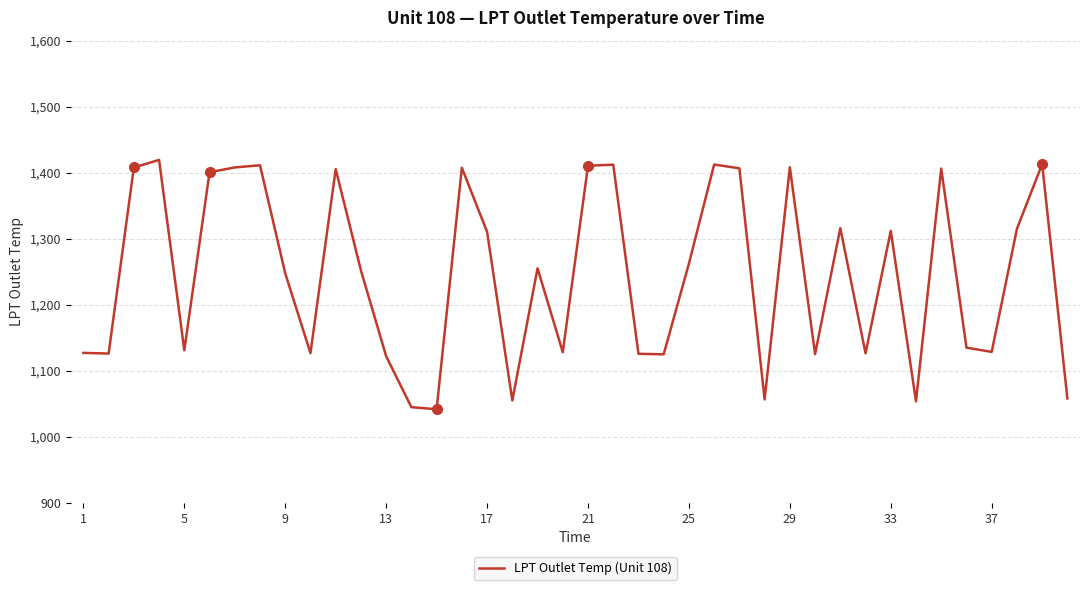

What is the difference between the second highest and second lowest values?

368.0